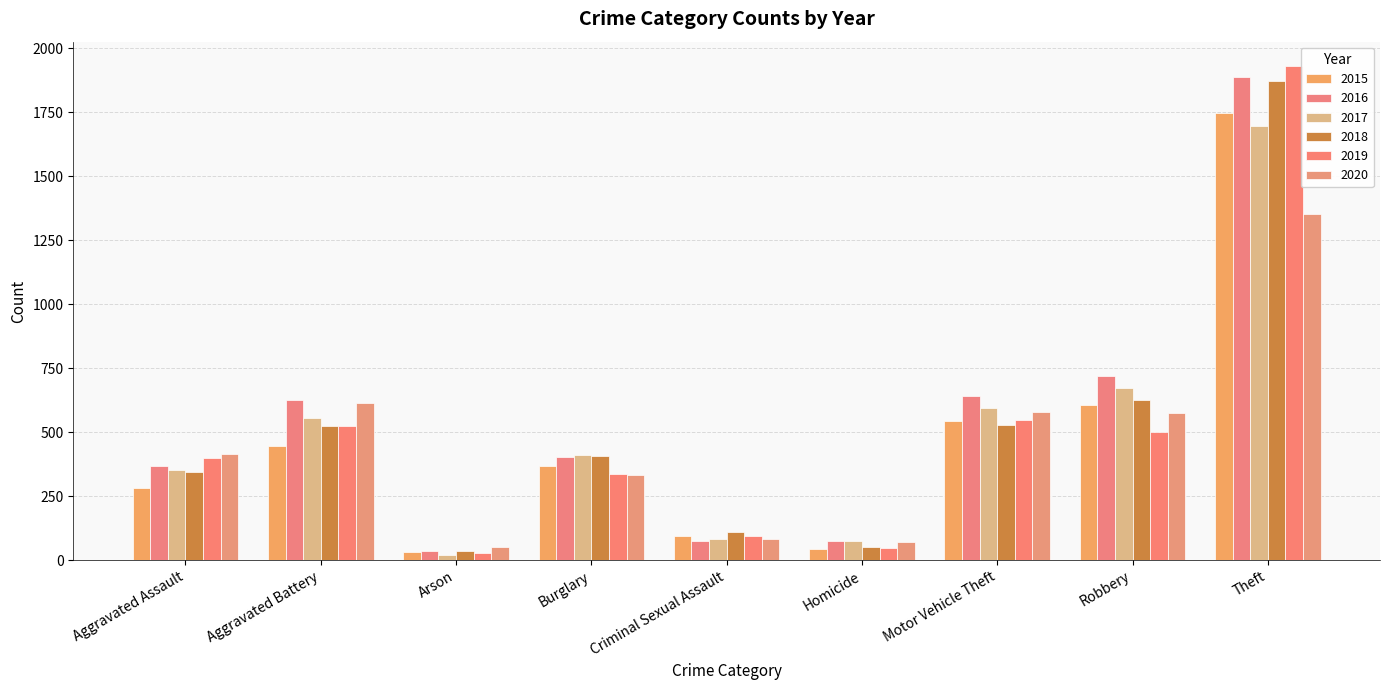

Which series changed the most between Homicide and Motor Vehicle Theft?

2016